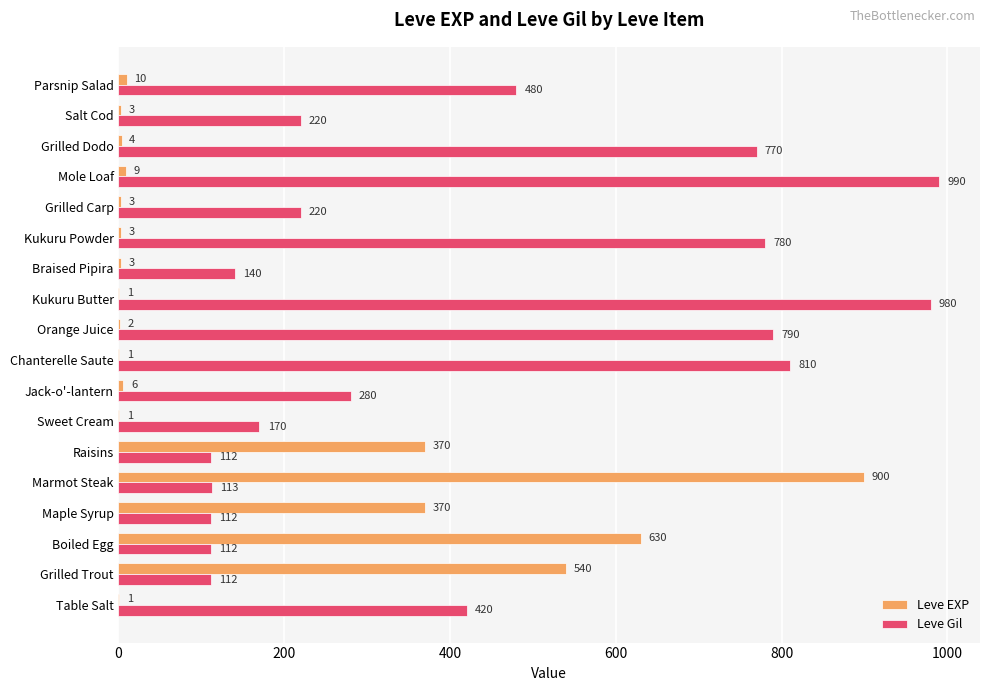

Which series has the largest range (max minus min)?

Leve EXP